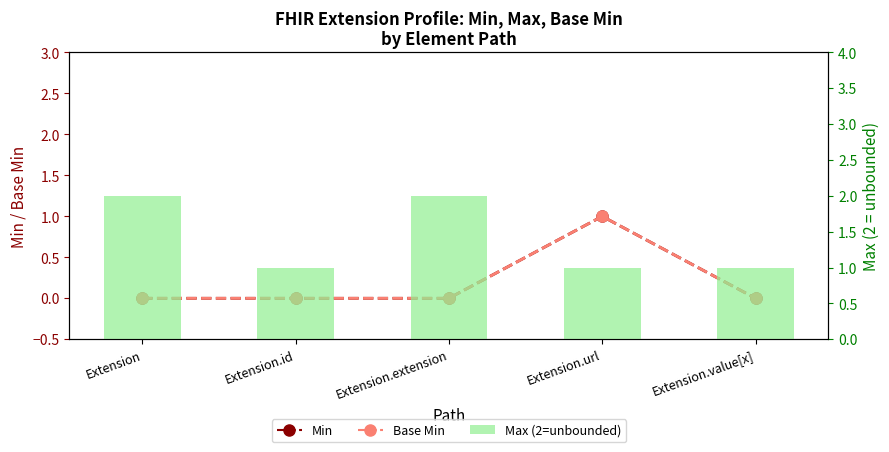

What is the approximate value of Min at Extension.url?

1